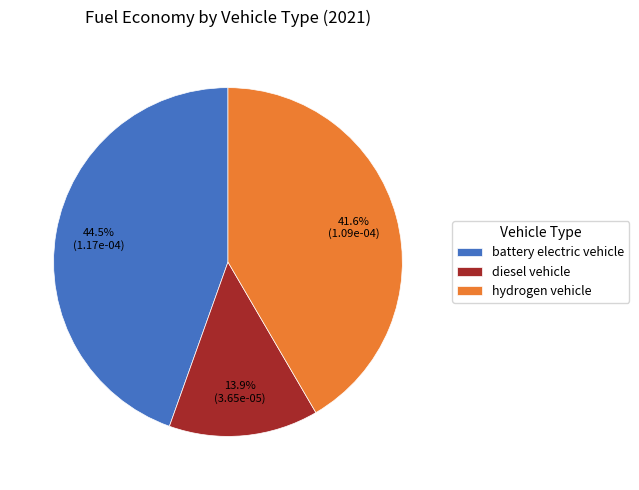

How much of the chart is everything except hydrogen vehicle?

58.4%